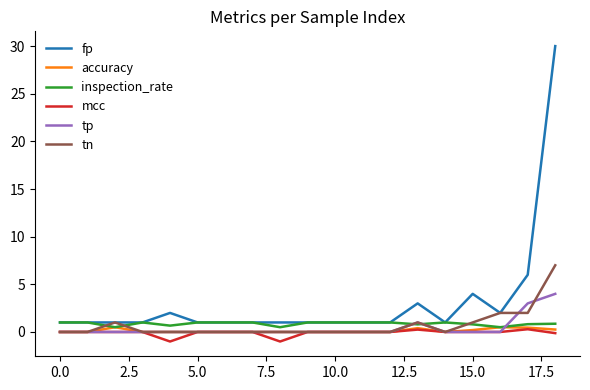

True or false: fp and tp intersect in this chart.

False